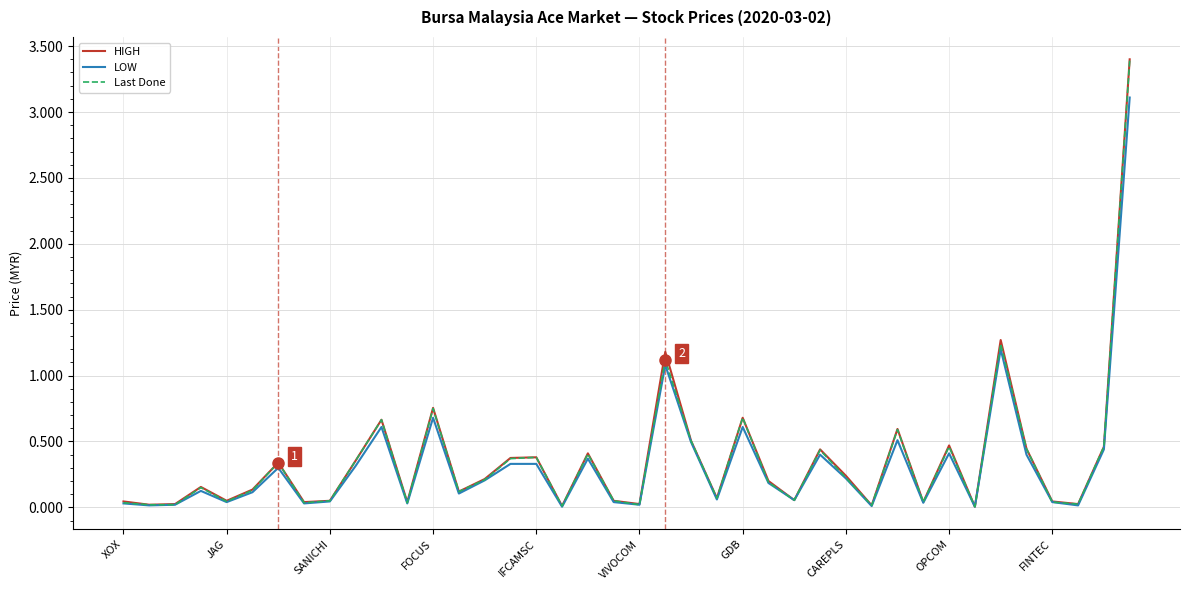

Count the number of categories in the chart.

40